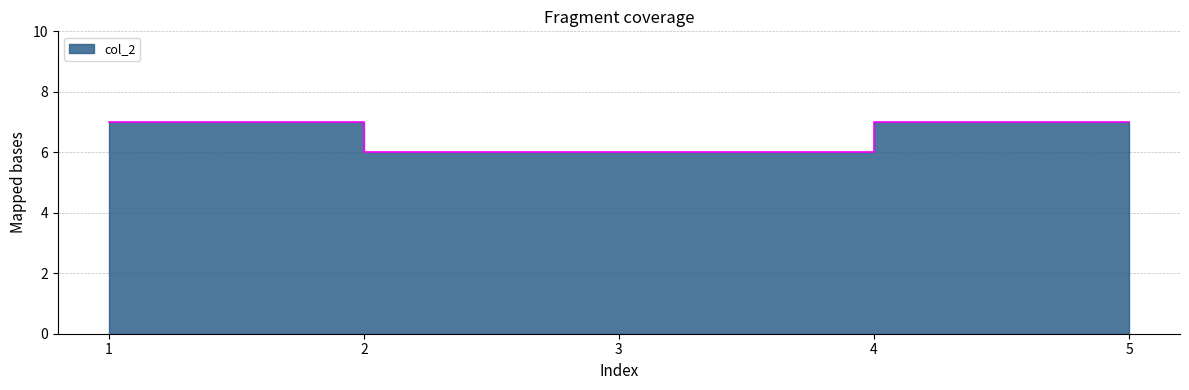

What is the change in value from 1 to 2?

-1